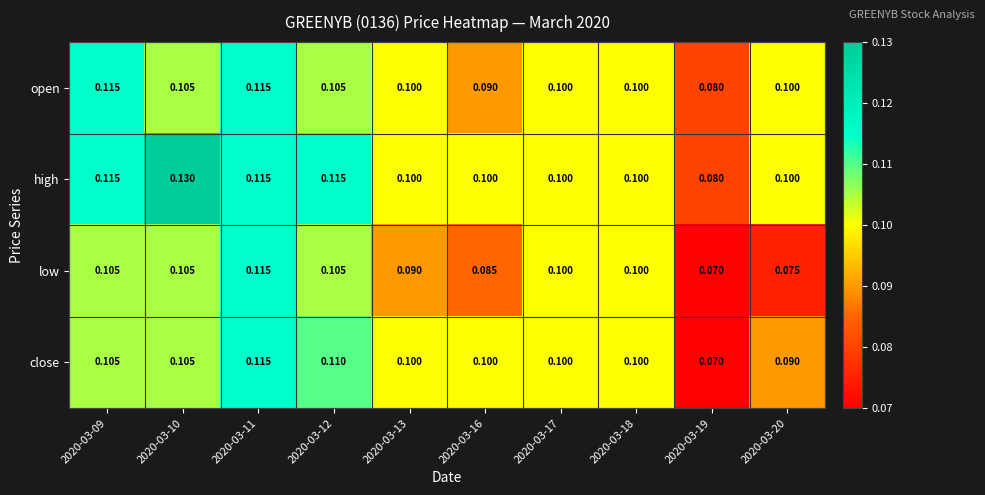

What is the maximum value shown in the chart?

0.1